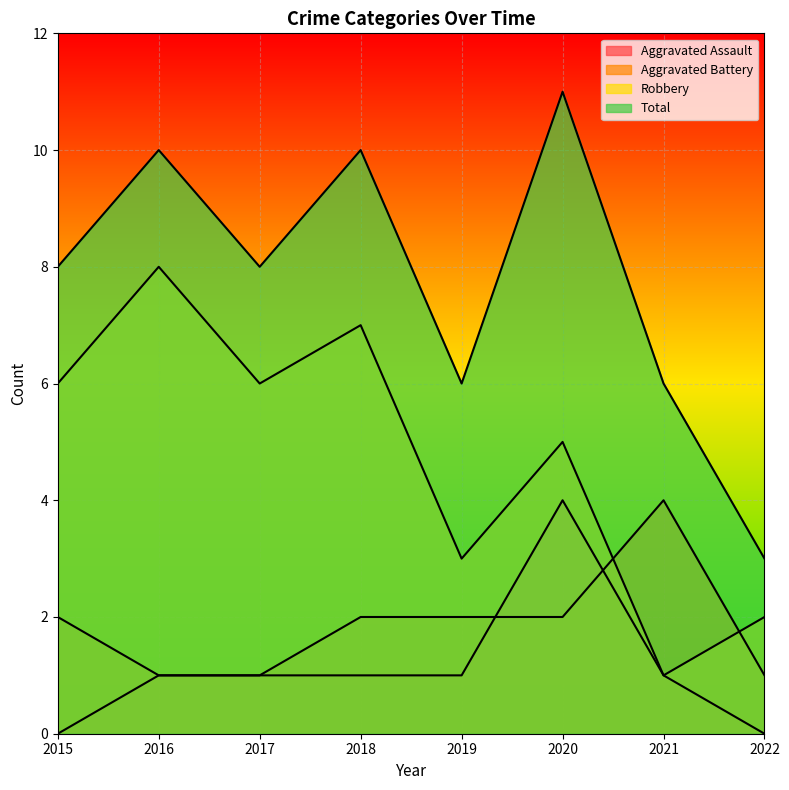

The Robbery series shows 4 at 2016. True or false?

False